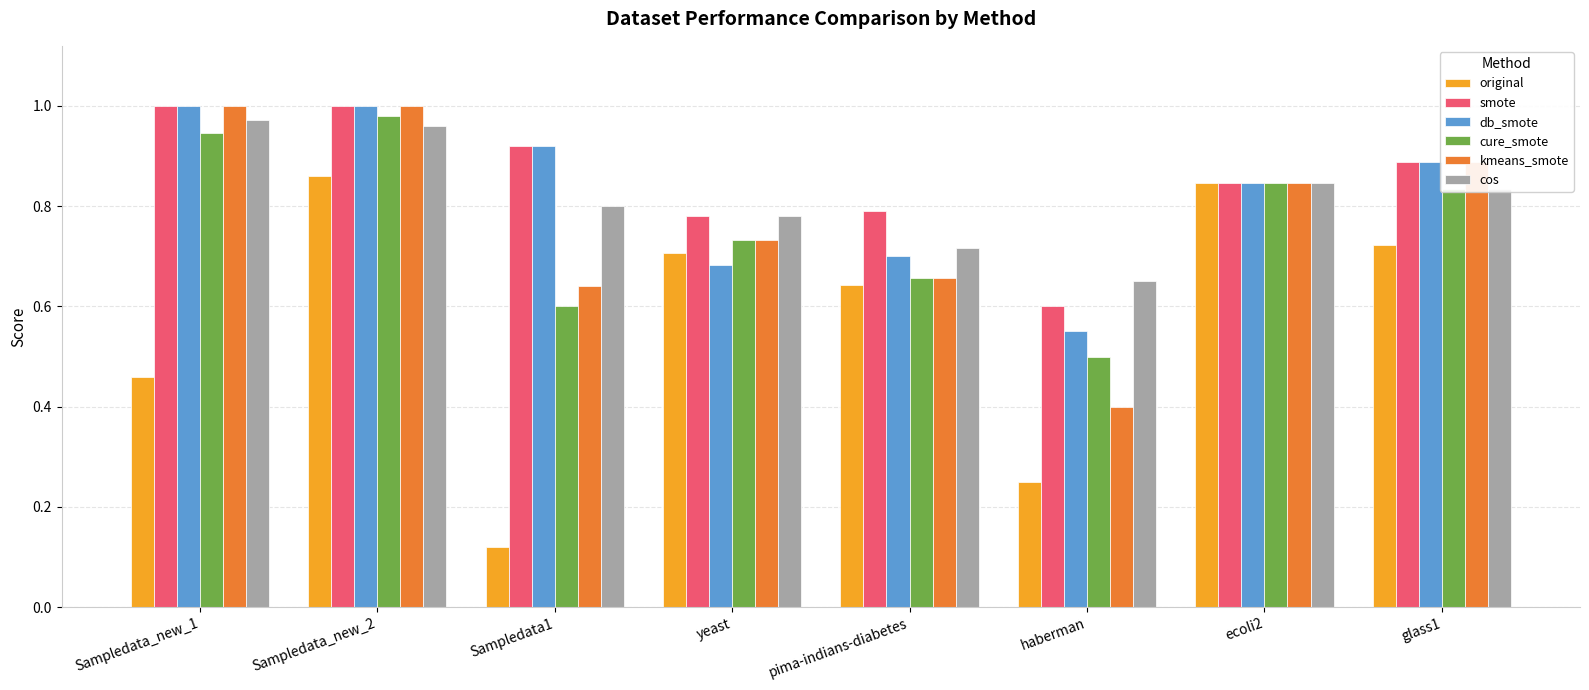

Which category has the highest value in the cos series?

Sampledata_new_1